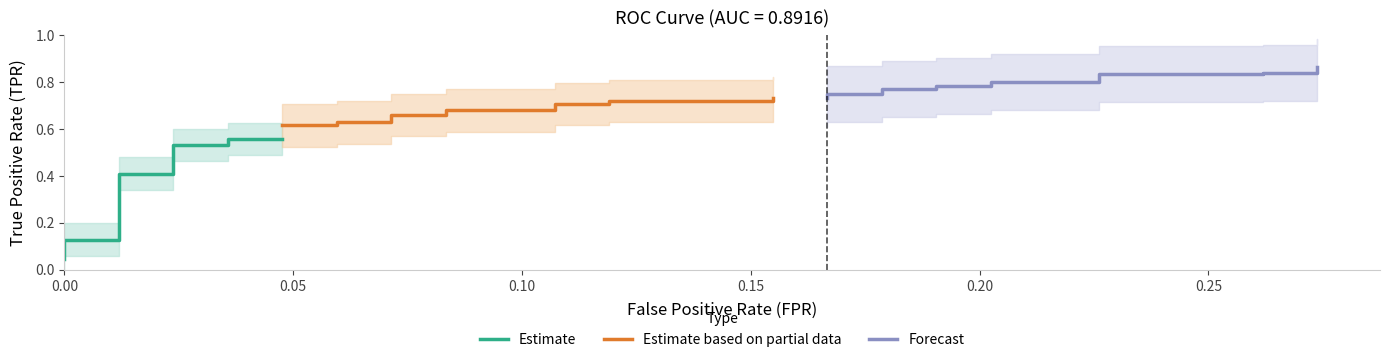

Reading right to left, extract all data points from this chart.

fpr: 39=0.3	38=0.3	37=0.3	36=0.3	35=0.2	34=0.2	33=0.2	32=0.2	31=0.2	30=0.2	29=0.2	28=0.2	27=0.2	26=0.2	25=0.2	24=0.2	23=0.1	22=0.1	21=0.1	20=0.1	19=0.1	18=0.1	17=0.1	16=0.1	15=0.1	14=0.1	13=0.0	12=0.0	11=0.0	10=0.0	9=0.0	8=0.0	7=0.0	6=0.0	5=0.0	4=0.0	3=0.0	2=0.0	tpr=0.0	fpr=0.0
tpr: 39=0.9	38=0.8	37=0.8	36=0.8	35=0.8	34=0.8	33=0.8	32=0.8	31=0.8	30=0.8	29=0.8	28=0.8	27=0.8	26=0.7	25=0.7	24=0.7	23=0.7	22=0.7	21=0.7	20=0.7	19=0.7	18=0.7	17=0.7	16=0.6	15=0.6	14=0.6	13=0.6	12=0.6	11=0.6	10=0.5	9=0.5	8=0.4	7=0.4	6=0.1	5=0.1	4=0.1	3=0.1	2=0.1	tpr=0.1	fpr=0.0